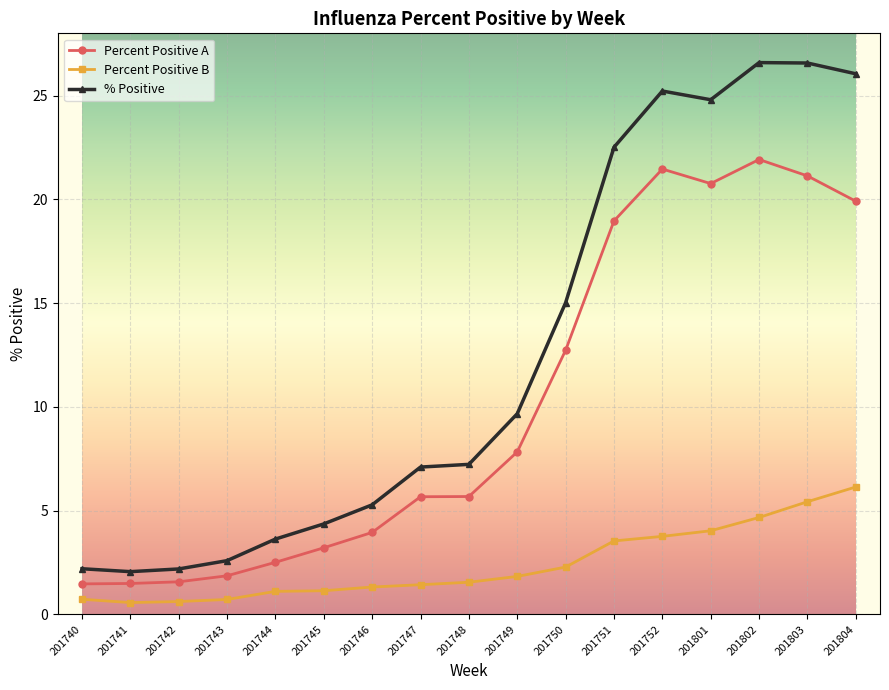

Rank the series by their maximum value, from lowest to highest.

Percent Positive B, Percent Positive A, % Positive